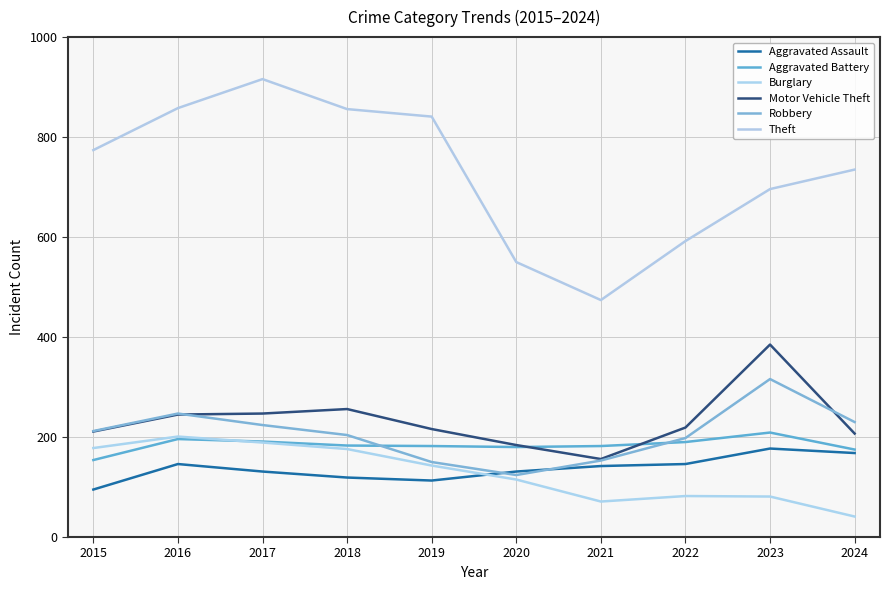

Reading right to left, transcribe all the data shown in this chart.

Aggravated Assault: 168	177	146	142	131	113	119	131	146	95
Aggravated Battery: 175	209	190	182	180	182	183	191	196	154
Burglary: 41	81	82	71	115	143	176	189	201	178
Motor Vehicle Theft: 207	385	219	156	184	216	256	247	245	211
Robbery: 230	316	198	153	124	150	204	224	247	212
Theft: 735	696	592	474	550	841	856	916	858	774